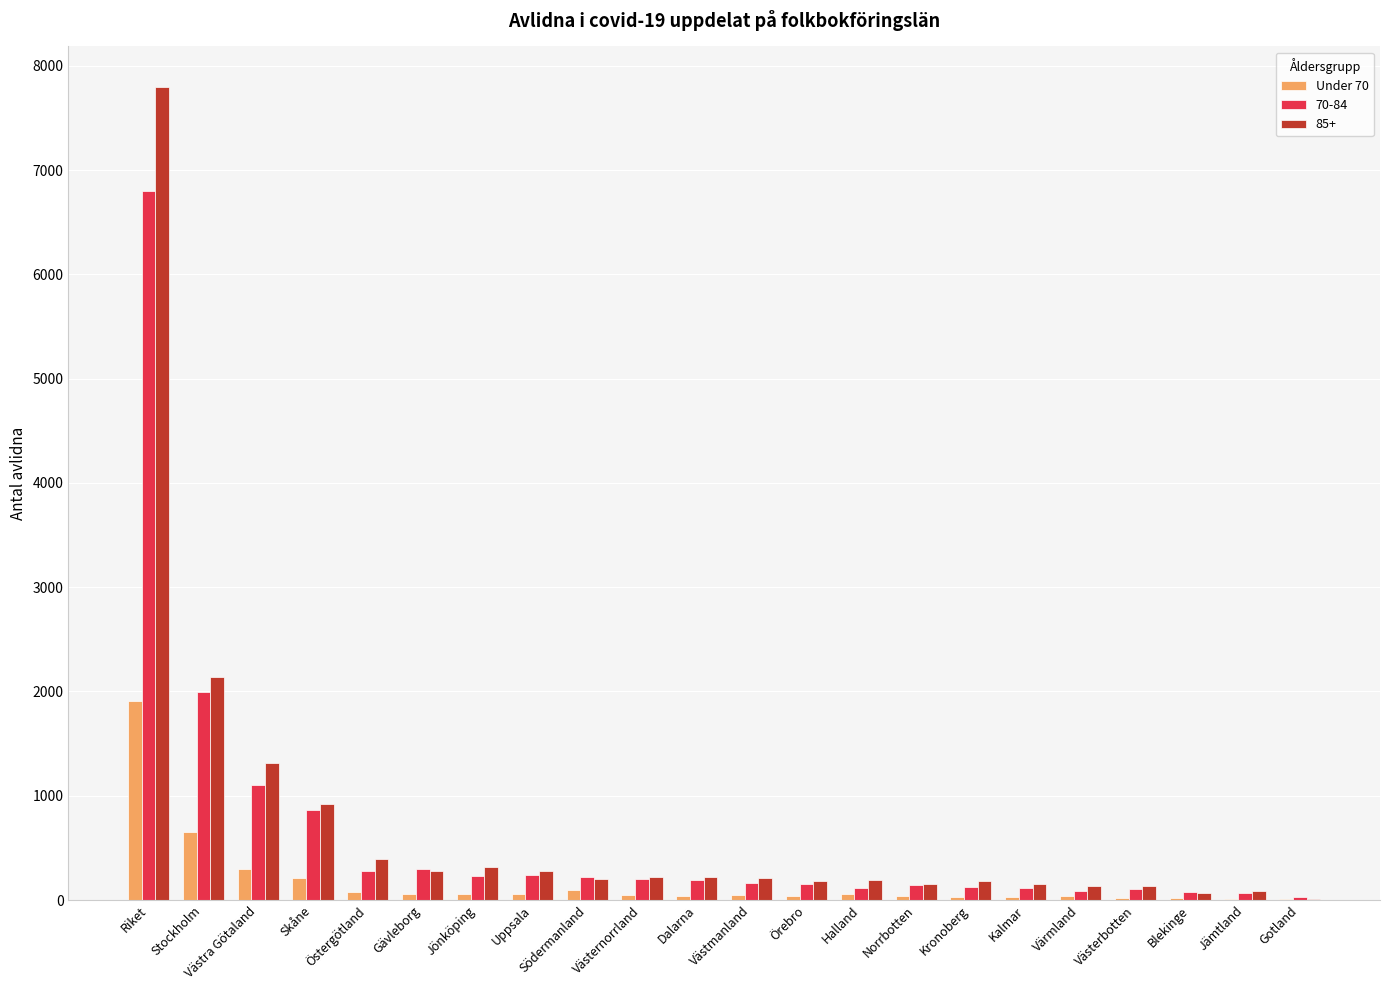

True or false: 85+ has a value of 192 at Halland.

True